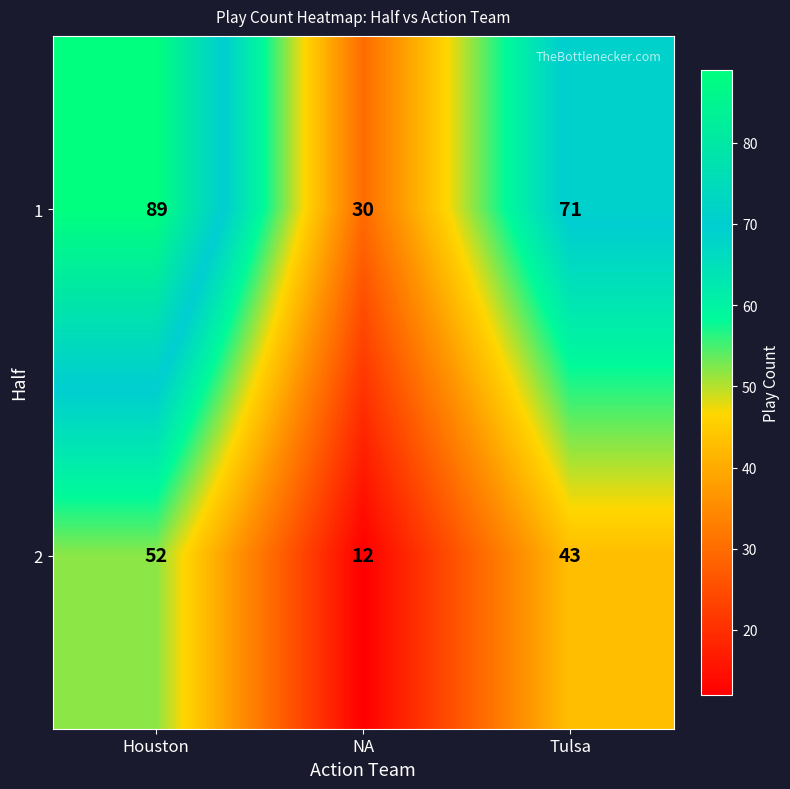

Which series has the widest spread of values?

1